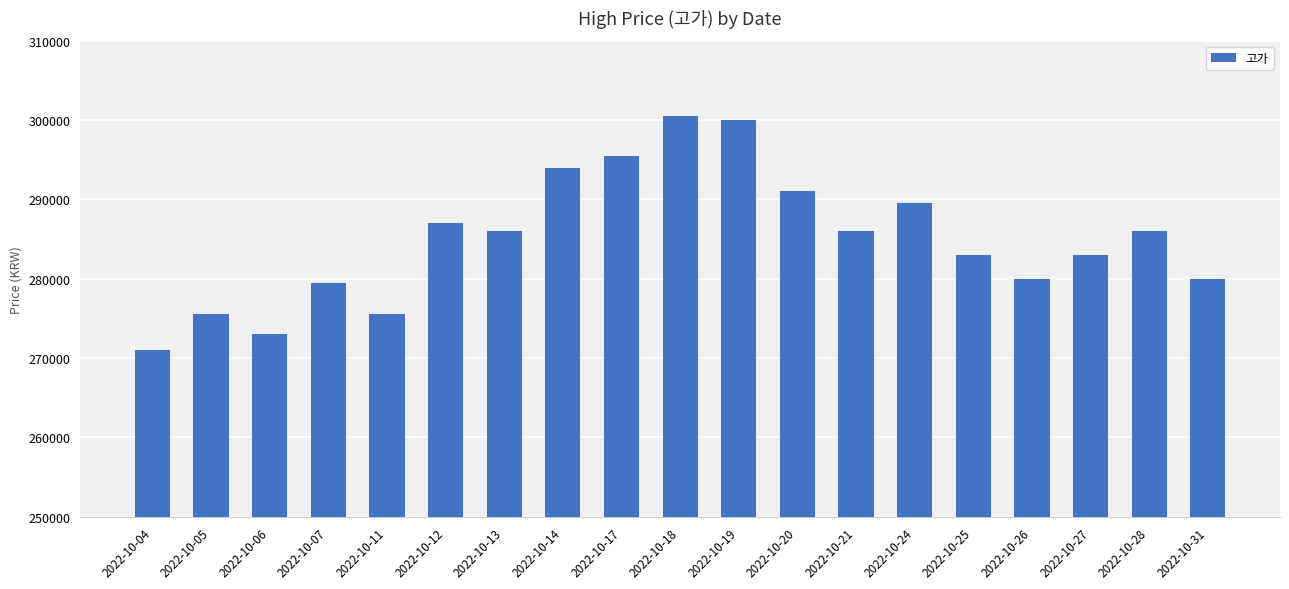

Approximately how many times larger is the value at 2022-10-24 compared to 2022-10-04?

1.1